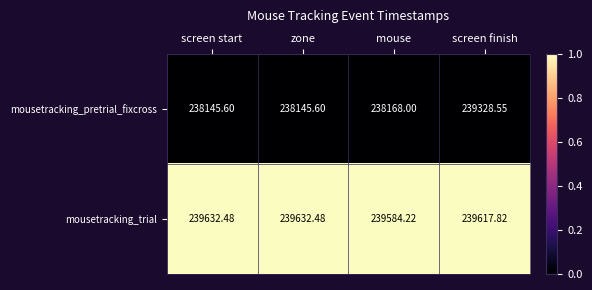

At which category is the sum across all series the highest?

screen finish